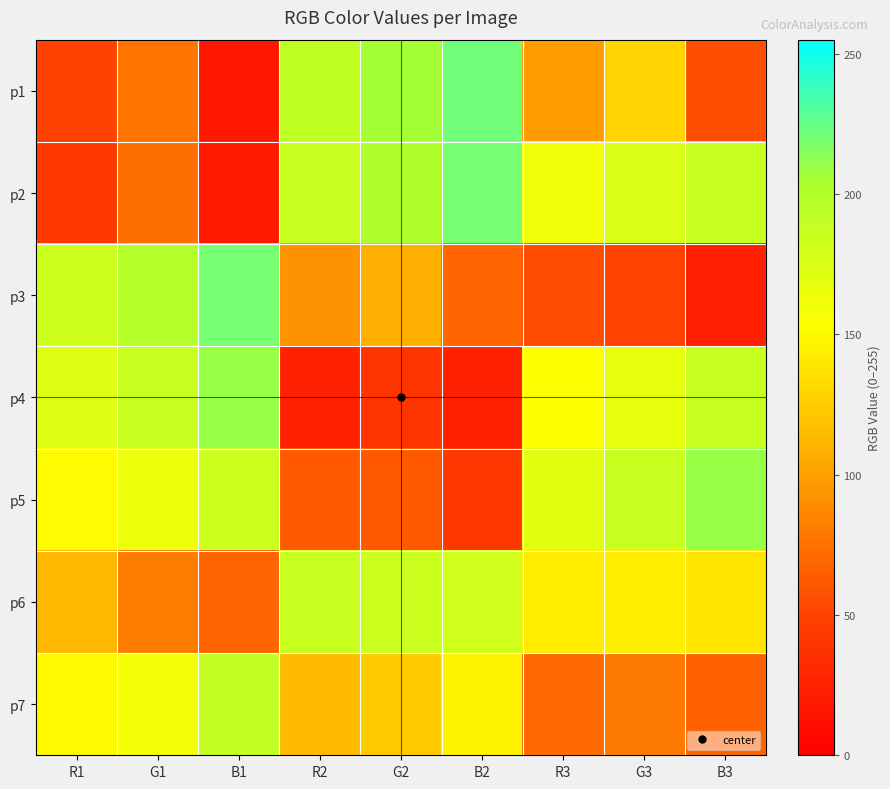

Rank the series by their maximum value, from lowest to highest.

p6, p7, p5, p4, p3, p2, p1